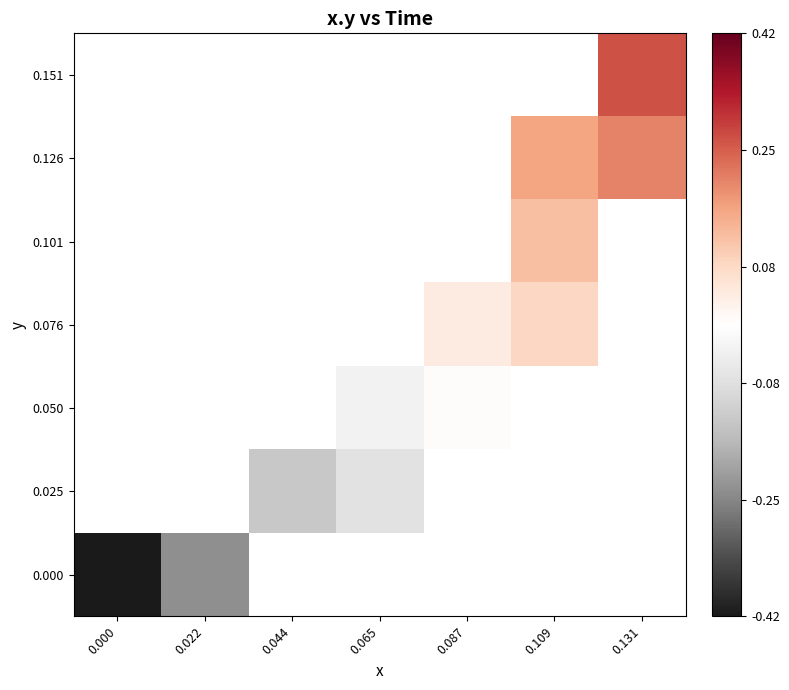

The 0.151 series shows 0.3 at 0.131. True or false?

True